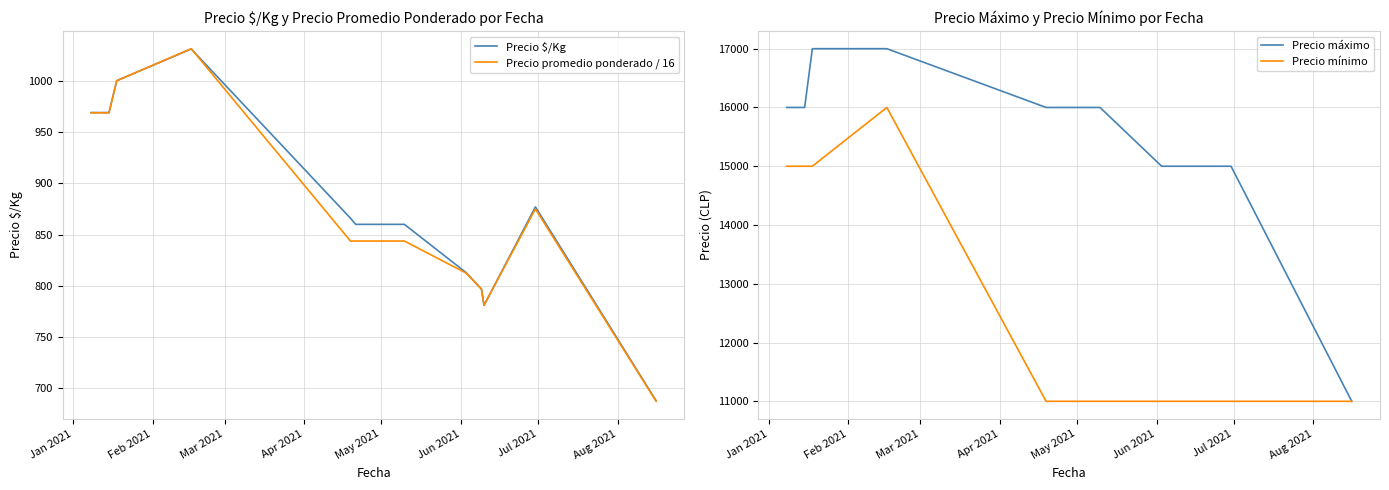

How many interior local valleys does the Precio $/Kg series have?

1